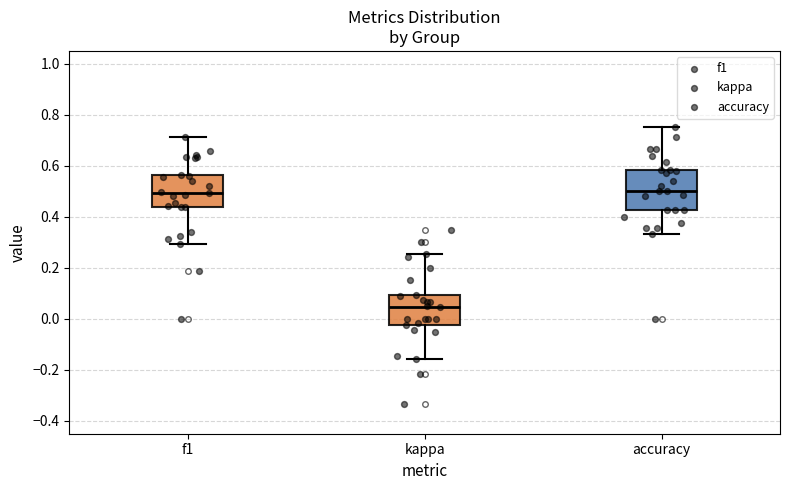

Comparing the boxes themselves (not the whiskers), which one is the tallest?

accuracy